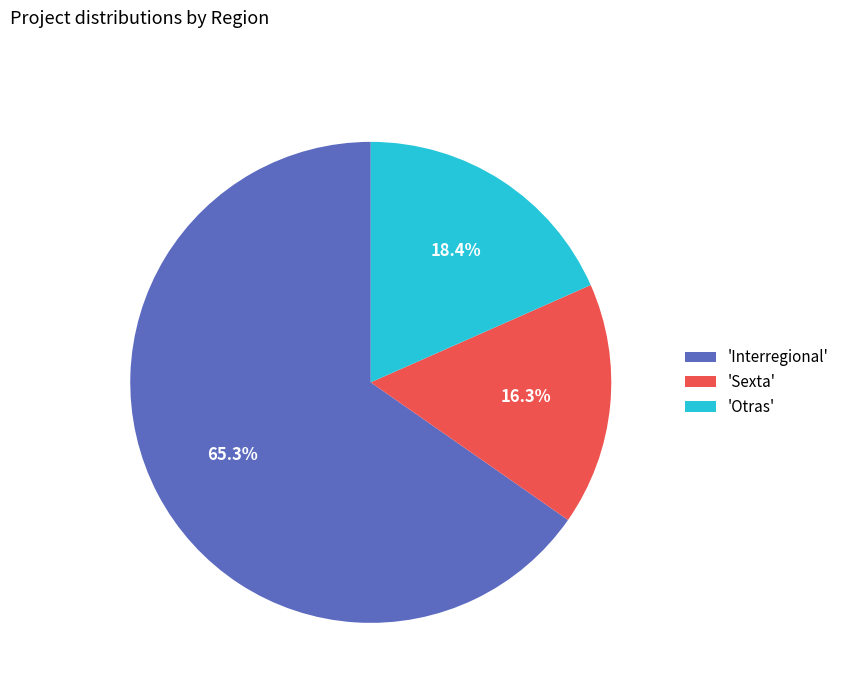

Which slice represents more than half of the pie?

'Interregional'